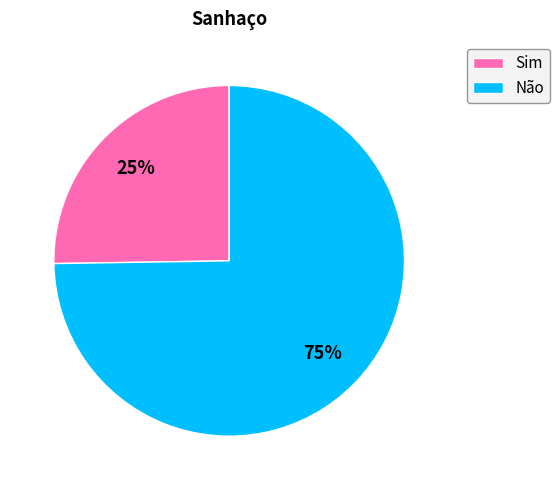

Which slice is the smallest?

Sim